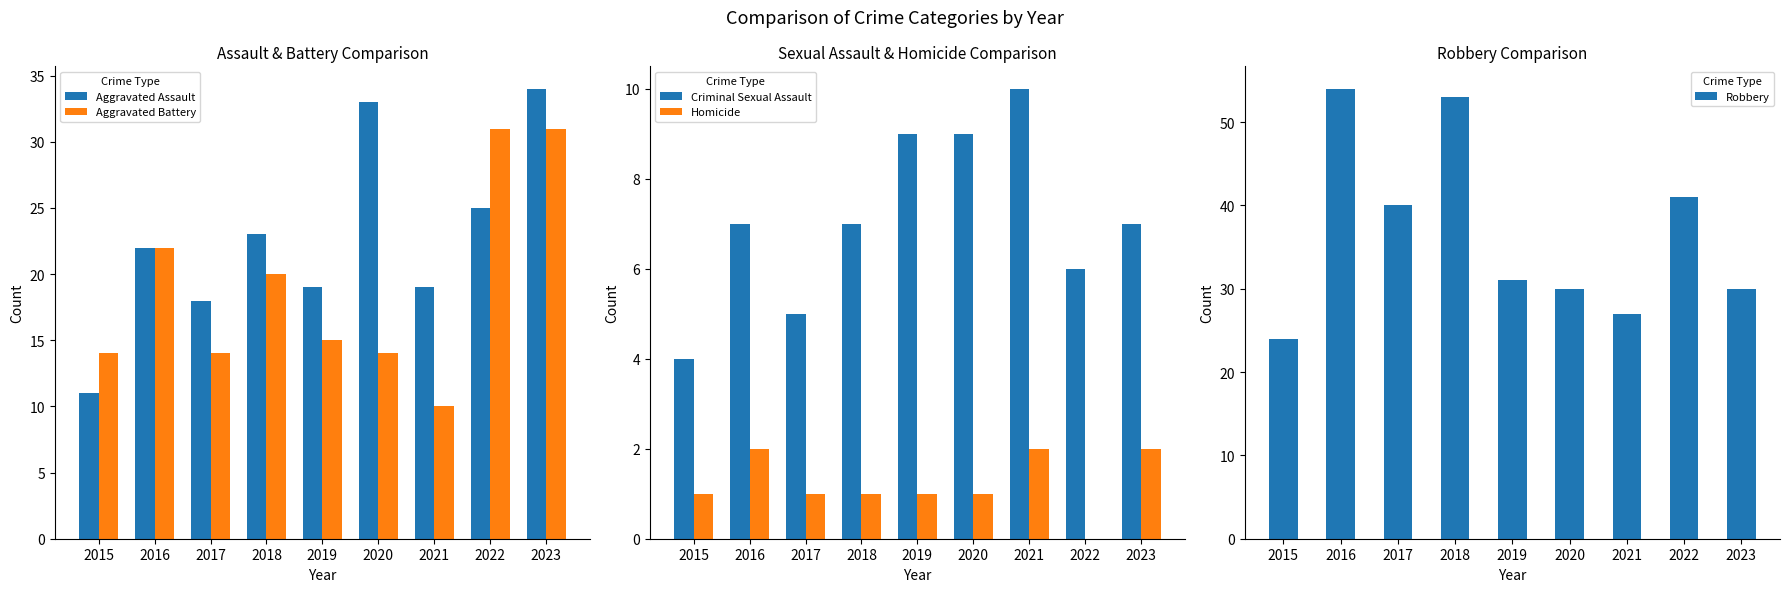

List the series in order of their peak value, highest first.

Robbery, Aggravated Assault, Aggravated Battery, Criminal Sexual Assault, Homicide